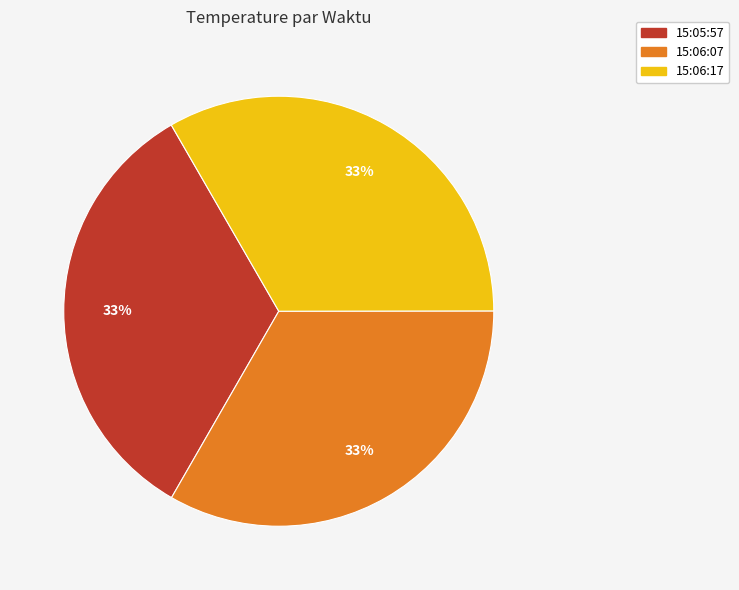

Is 15:05:57 the majority of the pie?

No